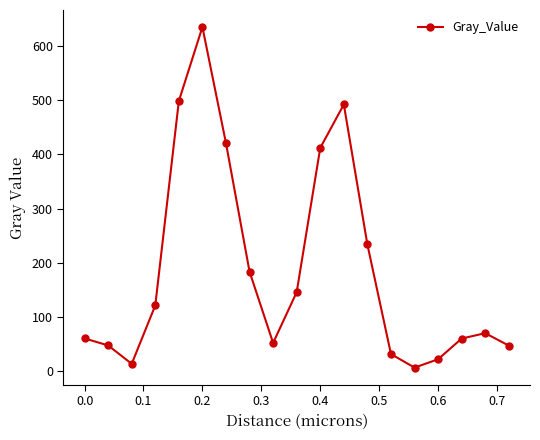

True or false: the data has more than 2 interior local peaks.

True